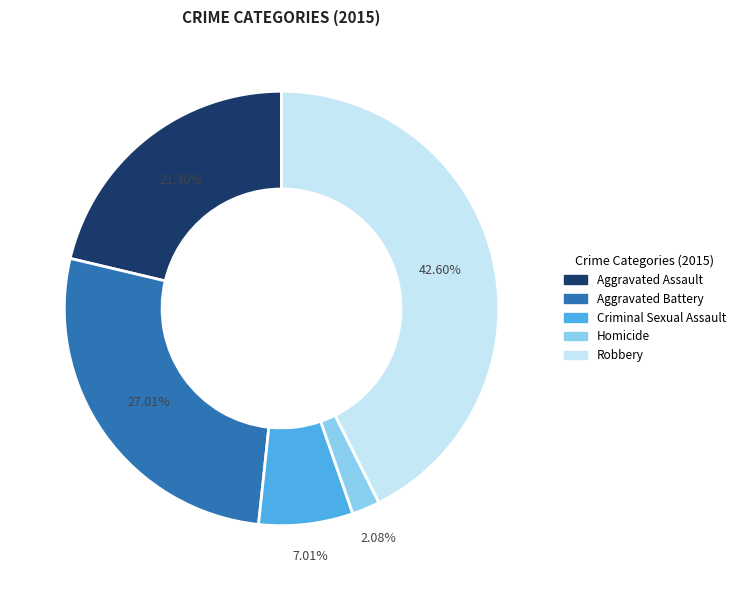

Rank the categories by value from lowest to highest.

Homicide, Criminal Sexual Assault, Aggravated Assault, Aggravated Battery, Robbery